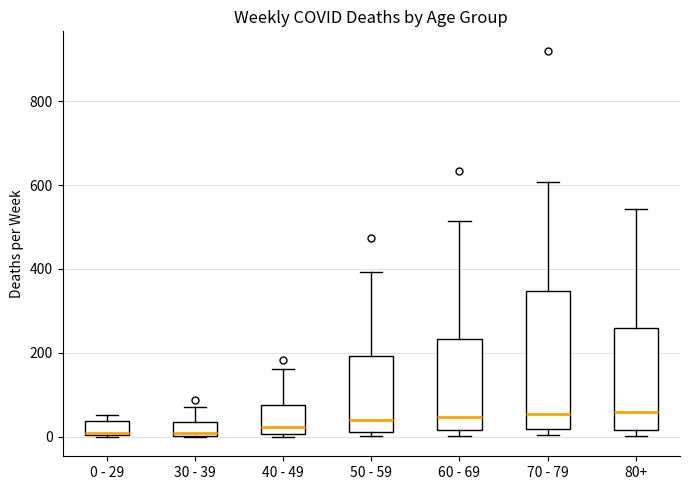

Reading left to right, read every box against the y-axis: the position of its median line, the range the box covers, and the ends of its whiskers. The values are not printed on the chart, so give them approximately, as read against the axis.

0 - 29: median 20, box 0 to 40, whiskers 0 to 60
30 - 39: median 20, box 0 to 40, whiskers 0 to 80
40 - 49: median 20, box 0 to 80, whiskers 0 (just below the box's lower edge) to 160
50 - 59: median 40, box 20 to 200, whiskers 0 to 400
60 - 69: median 40, box 20 to 240, whiskers 0 to 520
70 - 79: median 60, box 20 to 340, whiskers 0 to 600
80+: median 60, box 20 to 260, whiskers 0 to 540